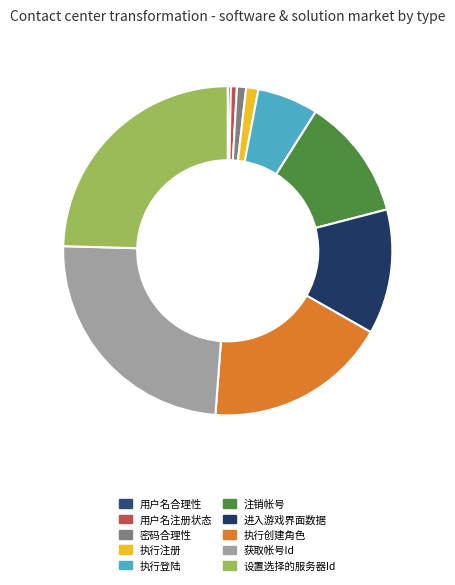

What is the smallest slice in the pie chart?

用户名合理性